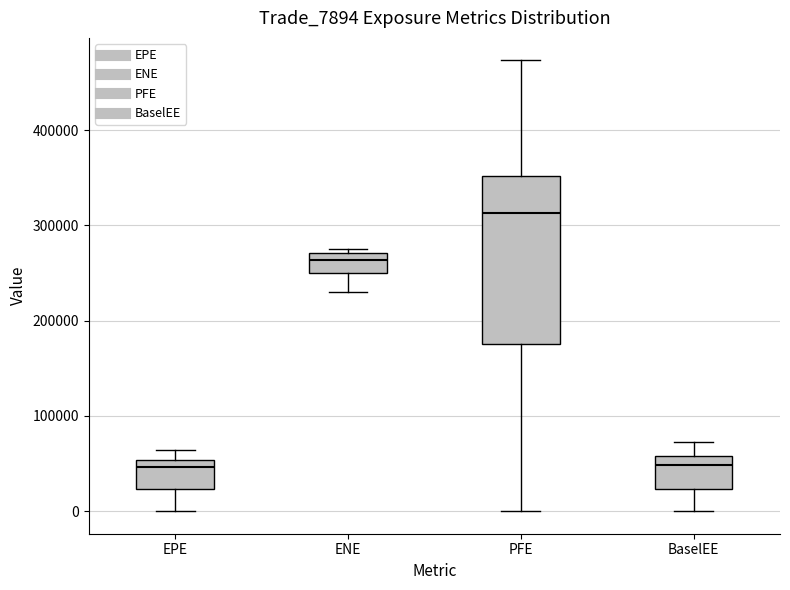

Which box is the tallest, from its lower edge to its upper edge?

PFE